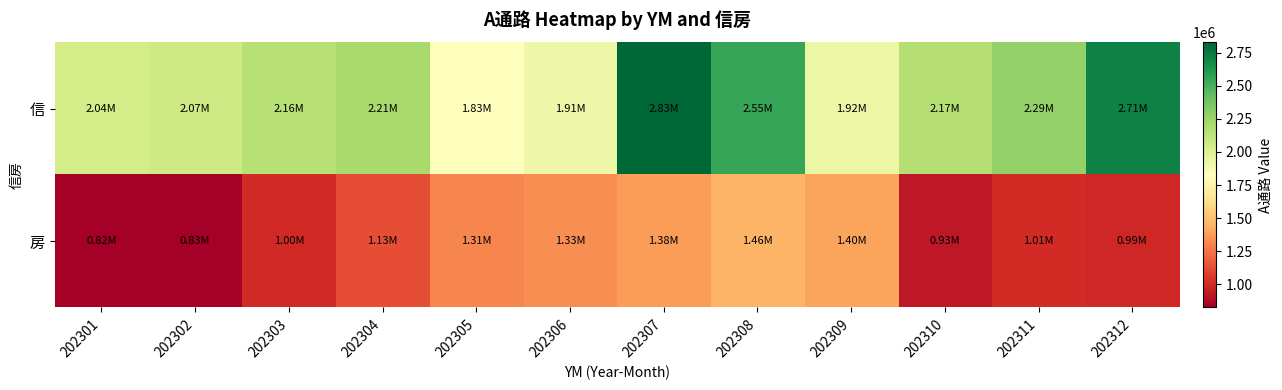

At 202311, list the series in order from smallest to largest.

房, 信